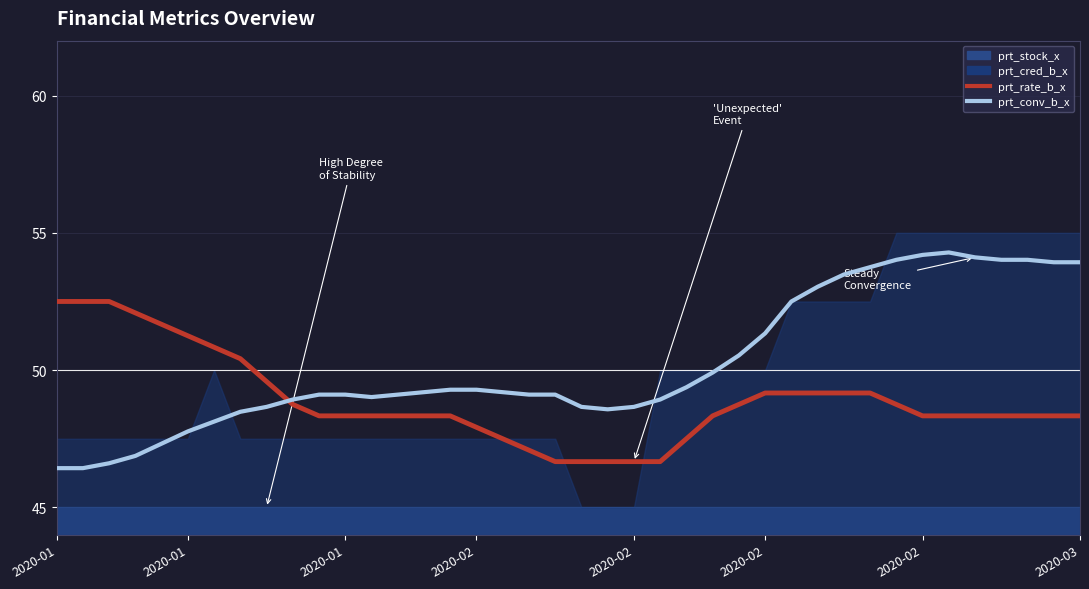

Reading left to right, extract all data points from this chart.

prt_rate_b_x: 52.5	52.5	52.5	52.1	51.7	51.2	50.8	50.4	49.6	48.7	48.3	48.3	48.3	48.3	48.3	48.3	47.9	47.5	47.1	46.7	46.7	46.7	46.7	46.7	47.5	48.3	48.7	49.2	49.2	49.2	49.2	49.2	48.7	48.3	48.3	48.3	48.3	48.3	48.3	48.3
prt_conv_b_x: 46.4	46.4	46.6	46.9	47.3	47.8	48.1	48.5	48.7	48.9	49.1	49.1	49.0	49.1	49.2	49.3	49.3	49.2	49.1	49.1	48.7	48.6	48.7	48.9	49.4	49.9	50.5	51.3	52.5	53.0	53.5	53.8	54.0	54.2	54.3	54.1	54.0	54.0	53.9	53.9